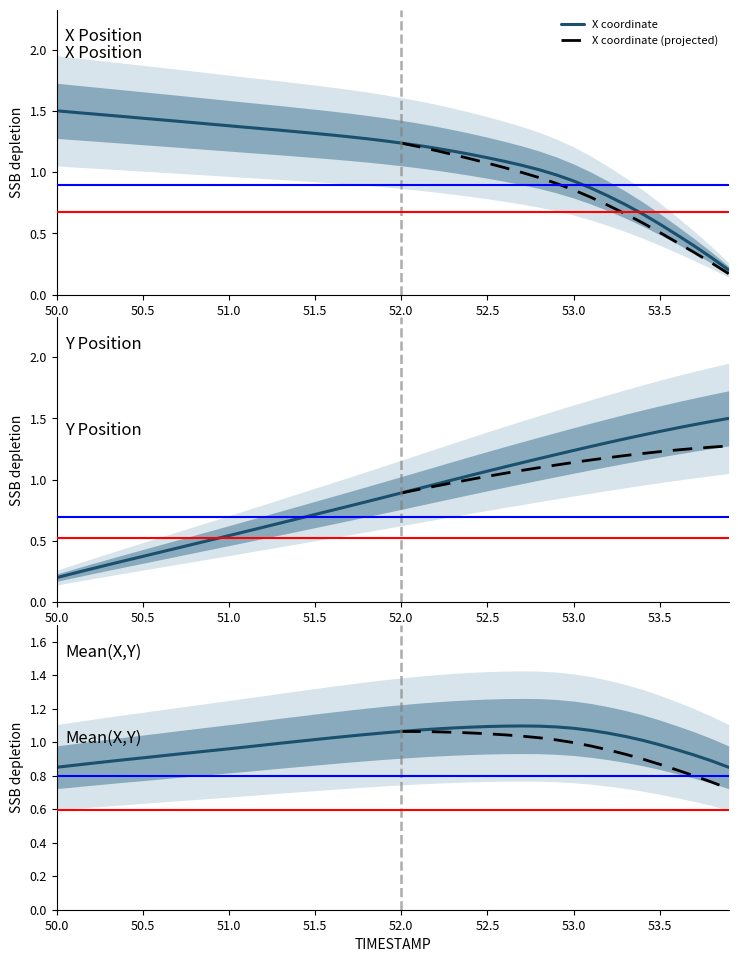

True or false: X has more than 2 interior local peaks.

False